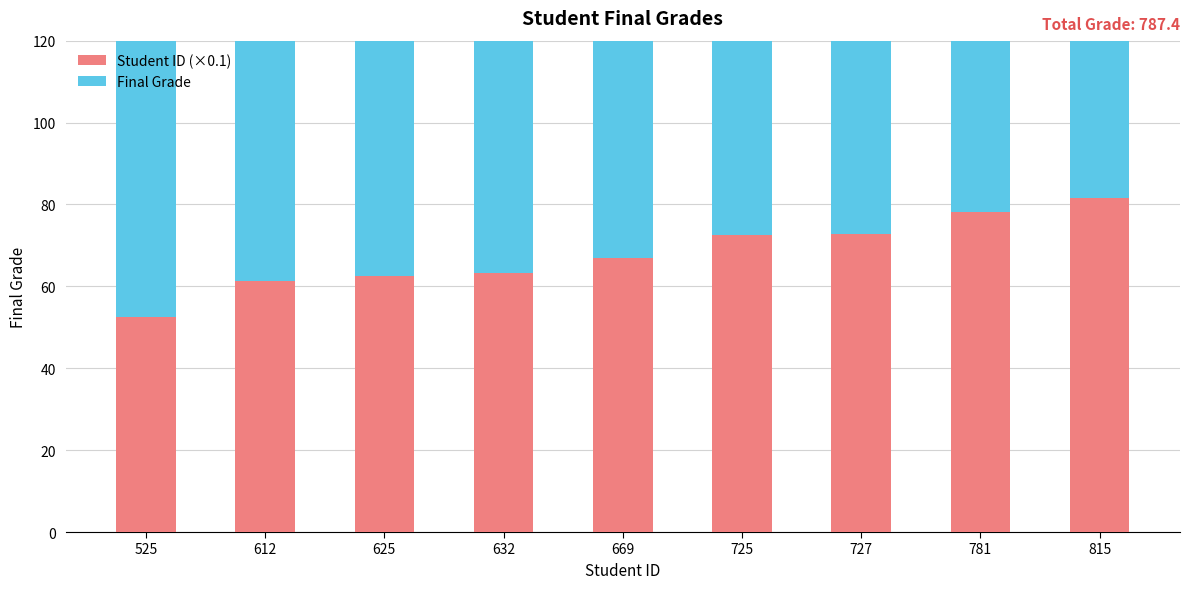

How many values in the Final Grade series are below 85?

3